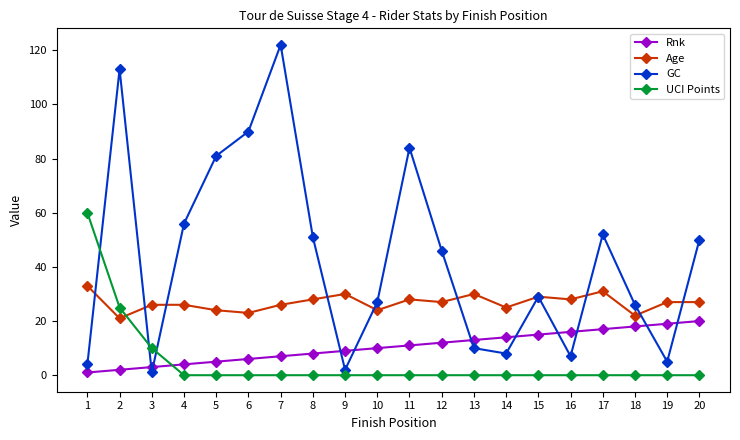

At which category does Age reach its first local valley?

2